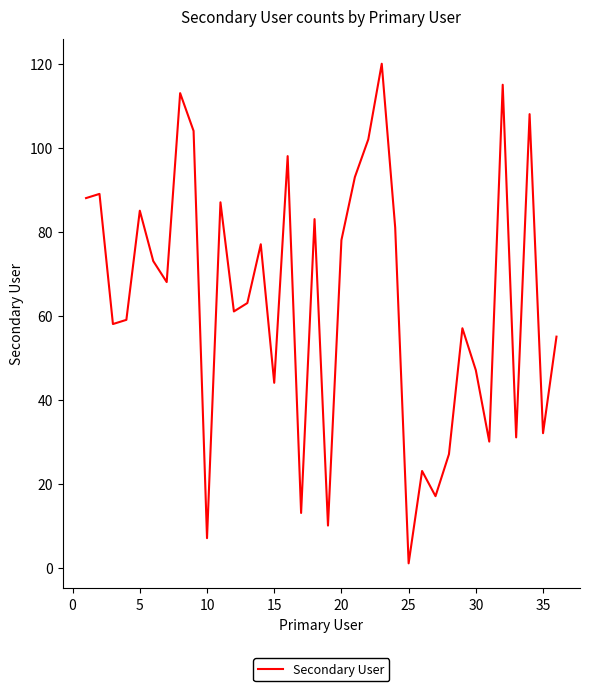

Count the number of categories in the chart.

36